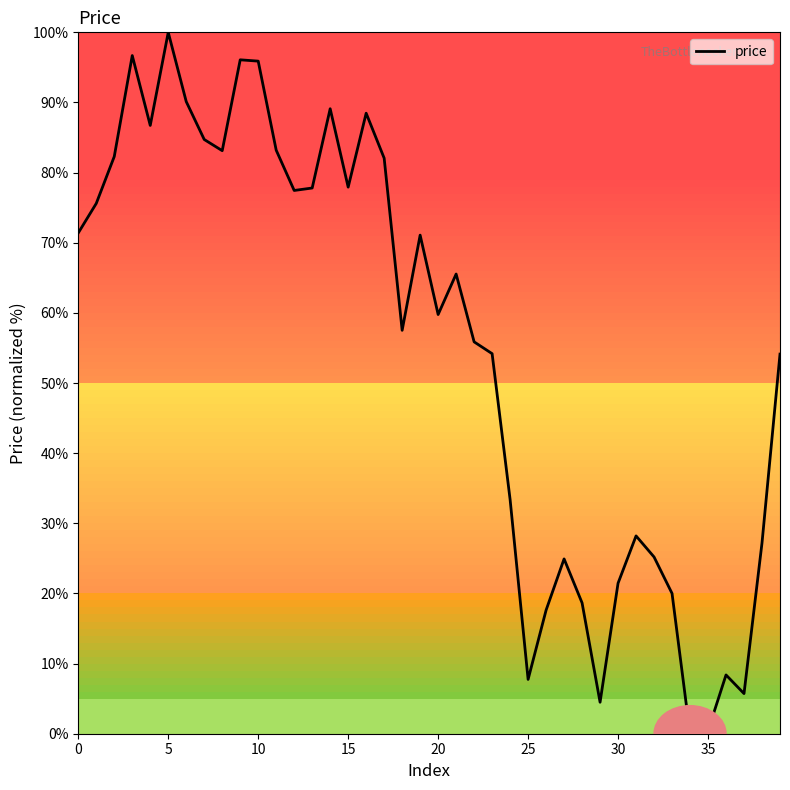

Does the chart have visible grid lines?

No